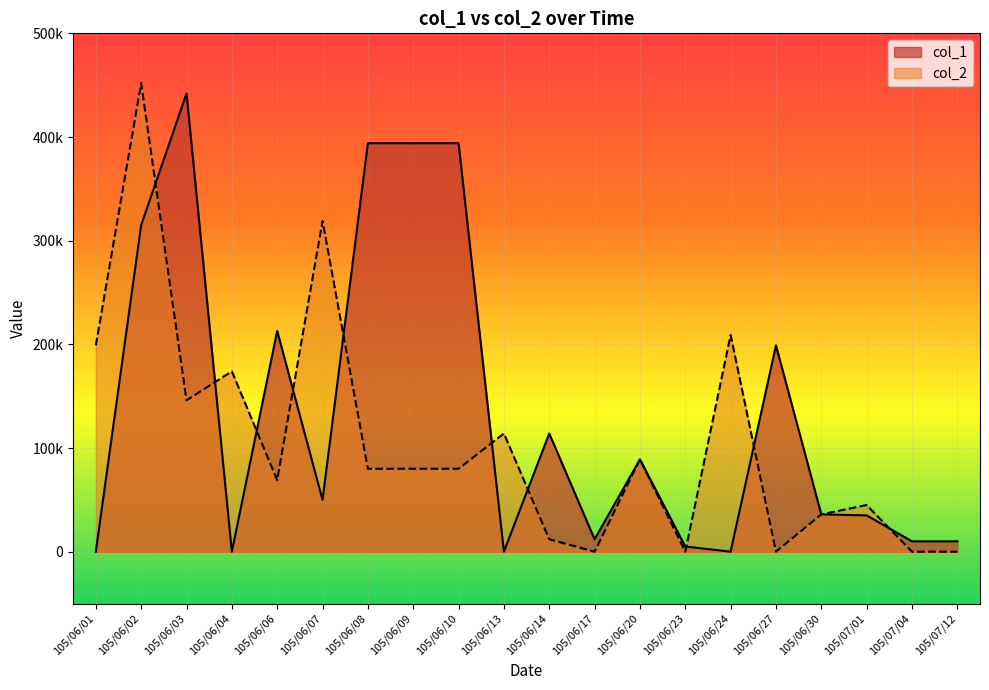

What is the value of the col_1 point at the 18th from the left?

35000